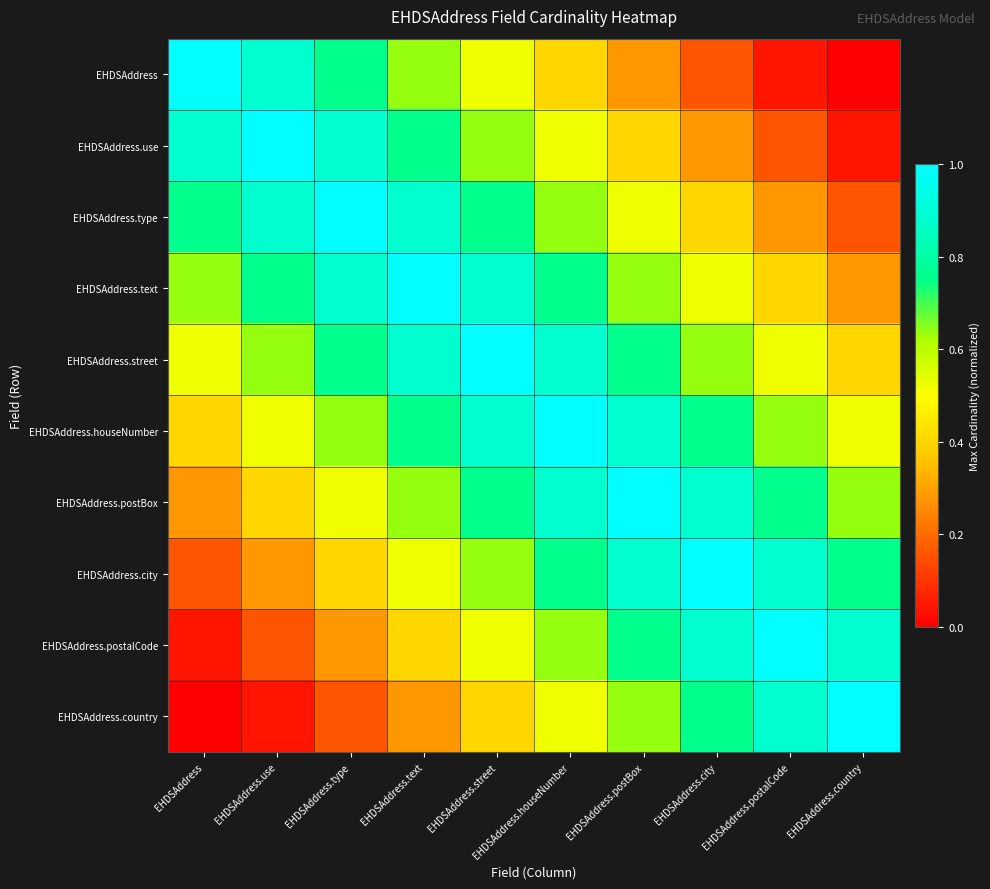

Count the number of categories in the chart.

10